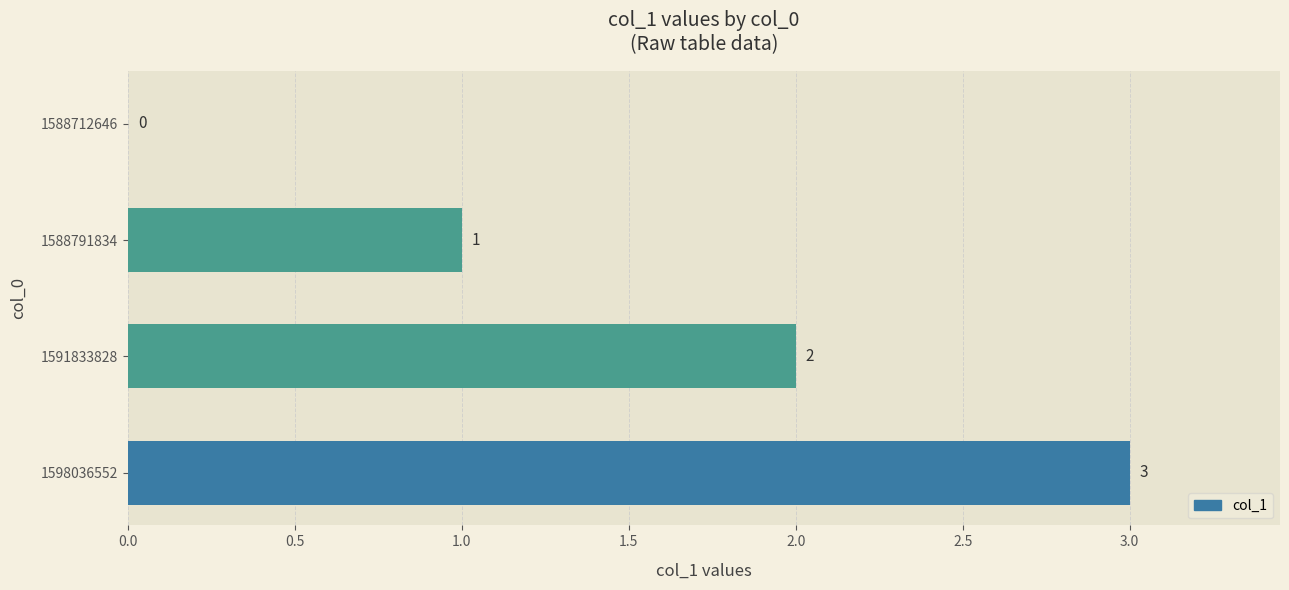

What is the change in value from 1588712646 to 1598036552?

+3